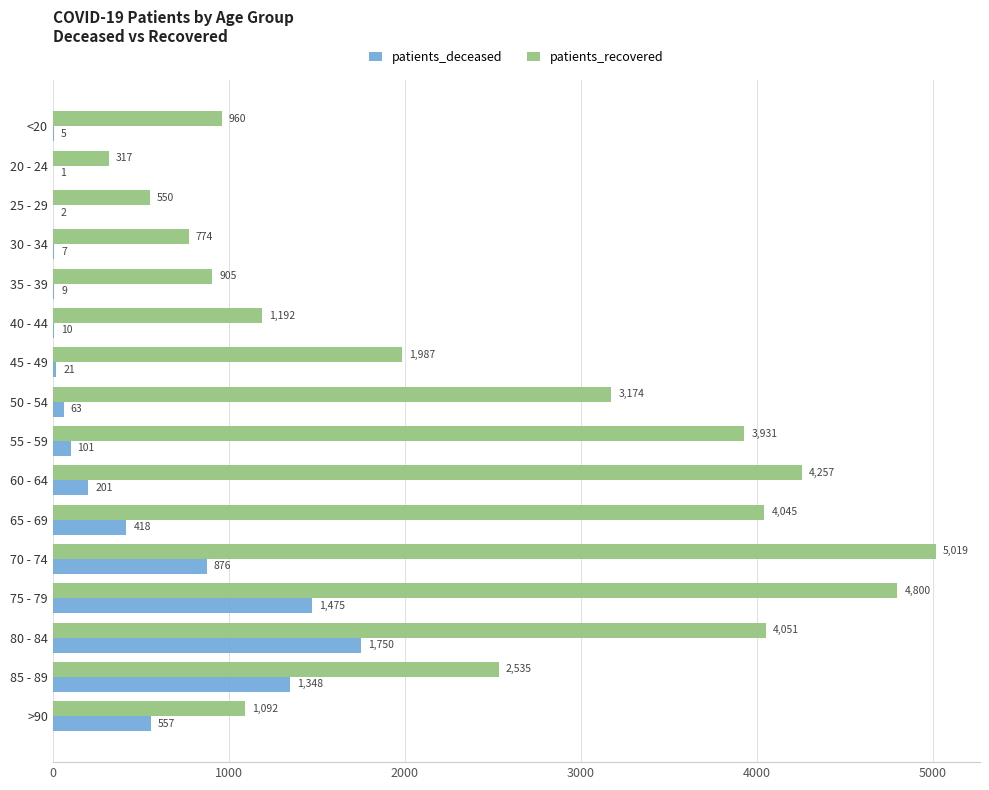

How many distinct data groups are displayed?

2